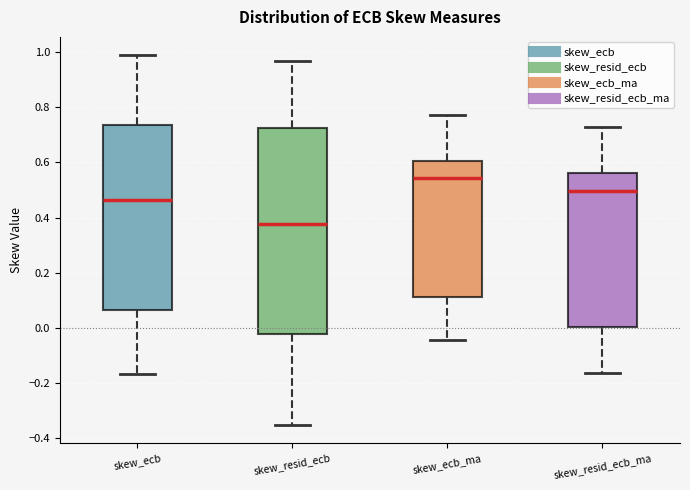

Comparing the boxes themselves (not the whiskers), which one is the tallest?

skew_resid_ecb